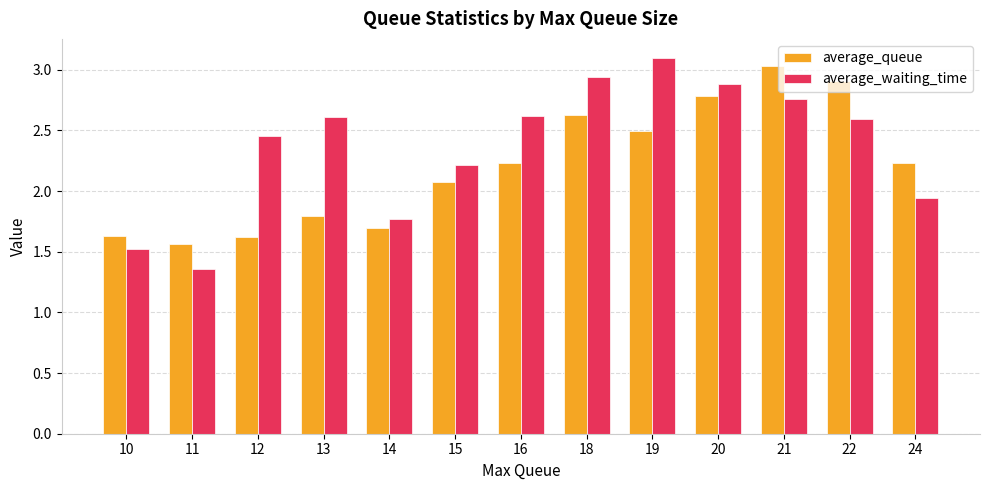

True or false: average_waiting_time has a value of 1.5 at 10.

True